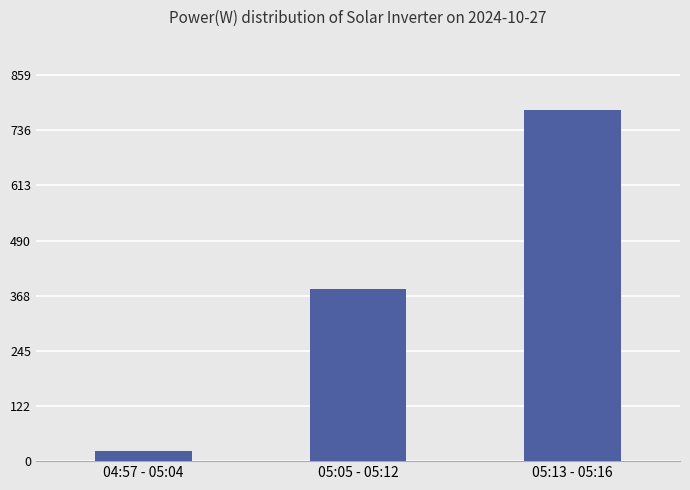

What is the greatest value displayed?

781